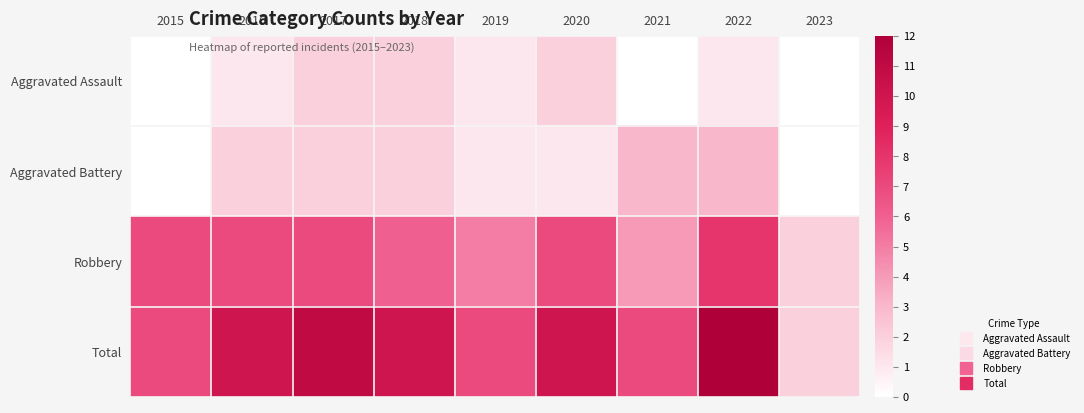

At how many categories does at least one series exceed 2?

8